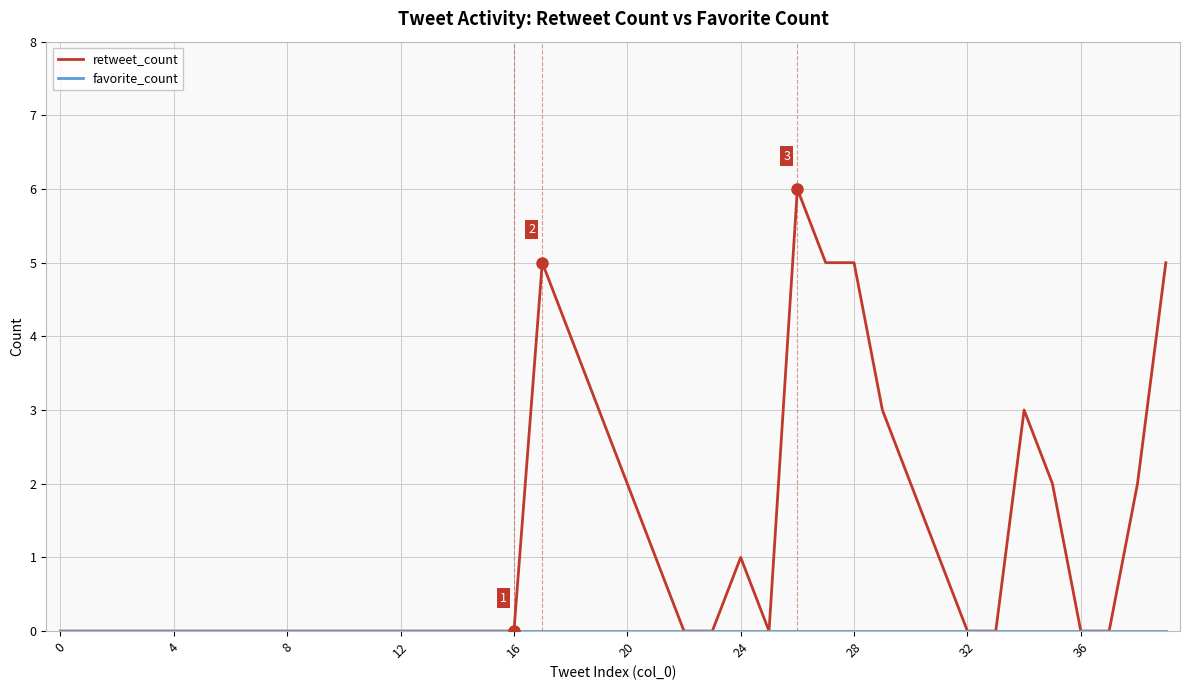

Does the chart display data point markers on the line(s)?

No